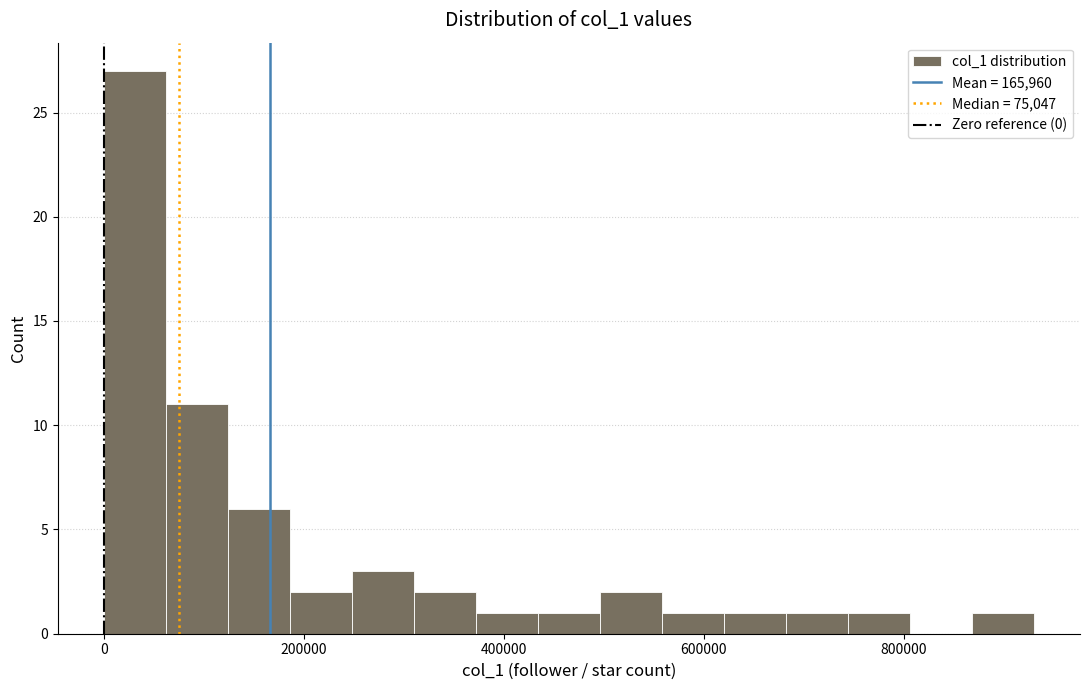

Read against the x-axis, roughly where is the centre of the tallest bar?

40000